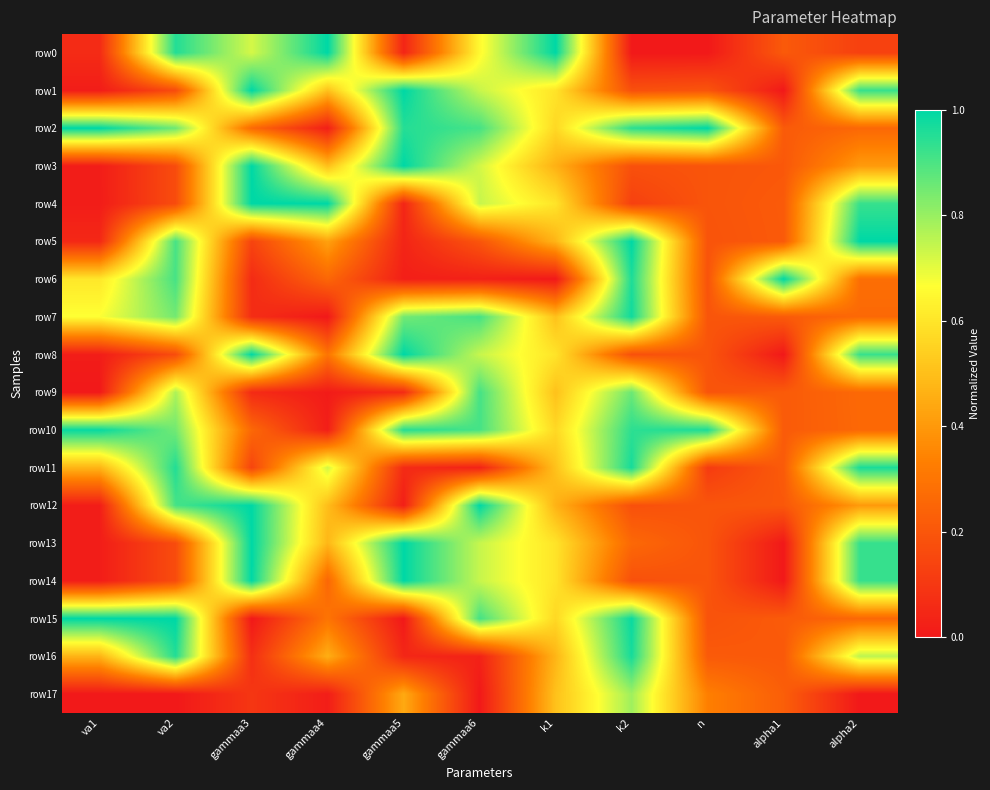

Reading left to right, transcribe all the data shown in this chart.

row0: va1=0.1	va2=1.0	gammaa3=0.7	gammaa4=1.0	gammaa5=0.0	gammaa6=0.7	k1=1.0	k2=0.0	n=0.0	alpha1=0.2	alpha2=0.1
row1: va1=0.0	va2=0.2	gammaa3=1.0	gammaa4=0.5	gammaa5=1.0	gammaa6=0.7	k1=0.6	k2=0.2	n=0.2	alpha1=0.0	alpha2=0.9
row2: va1=1.0	va2=0.9	gammaa3=0.3	gammaa4=0.0	gammaa5=1.0	gammaa6=0.9	k1=0.6	k2=0.9	n=1.0	alpha1=0.2	alpha2=0.3
row3: va1=0.0	va2=0.2	gammaa3=1.0	gammaa4=0.5	gammaa5=1.0	gammaa6=0.7	k1=0.5	k2=0.2	n=0.2	alpha1=0.2	alpha2=0.4
row4: va1=0.0	va2=0.2	gammaa3=1.0	gammaa4=1.0	gammaa5=0.0	gammaa6=0.7	k1=0.6	k2=0.1	n=0.2	alpha1=0.2	alpha2=0.9
row5: va1=0.1	va2=0.9	gammaa3=0.1	gammaa4=0.4	gammaa5=0.0	gammaa6=0.2	k1=0.5	k2=1.0	n=0.2	alpha1=0.2	alpha2=1.0
row6: va1=0.6	va2=0.9	gammaa3=0.1	gammaa4=0.3	gammaa5=0.0	gammaa6=0.0	k1=0.0	k2=1.0	n=0.2	alpha1=1.0	alpha2=0.3
row7: va1=0.7	va2=0.8	gammaa3=0.1	gammaa4=0.0	gammaa5=0.8	gammaa6=0.9	k1=0.5	k2=1.0	n=0.2	alpha1=0.2	alpha2=0.3
row8: va1=0.0	va2=0.2	gammaa3=1.0	gammaa4=0.3	gammaa5=1.0	gammaa6=0.7	k1=0.6	k2=0.2	n=0.2	alpha1=0.0	alpha2=0.9
row9: va1=0.0	va2=0.8	gammaa3=0.1	gammaa4=0.0	gammaa5=0.1	gammaa6=0.9	k1=0.5	k2=0.9	n=0.2	alpha1=0.2	alpha2=0.3
row10: va1=1.0	va2=0.8	gammaa3=0.3	gammaa4=0.0	gammaa5=1.0	gammaa6=0.9	k1=0.6	k2=0.9	n=1.0	alpha1=0.2	alpha2=0.3
row11: va1=0.5	va2=1.0	gammaa3=0.1	gammaa4=0.7	gammaa5=0.1	gammaa6=0.0	k1=0.5	k2=1.0	n=0.1	alpha1=0.2	alpha2=1.0
row12: va1=0.0	va2=0.9	gammaa3=1.0	gammaa4=0.5	gammaa5=0.0	gammaa6=1.0	k1=0.5	k2=0.2	n=0.2	alpha1=0.2	alpha2=0.4
row13: va1=0.0	va2=0.2	gammaa3=1.0	gammaa4=0.5	gammaa5=1.0	gammaa6=0.7	k1=0.6	k2=0.3	n=0.2	alpha1=0.0	alpha2=0.9
row14: va1=0.0	va2=0.2	gammaa3=1.0	gammaa4=0.3	gammaa5=1.0	gammaa6=0.7	k1=0.6	k2=0.2	n=0.2	alpha1=0.0	alpha2=0.9
row15: va1=1.0	va2=1.0	gammaa3=0.0	gammaa4=0.3	gammaa5=0.0	gammaa6=0.9	k1=0.6	k2=1.0	n=0.2	alpha1=0.2	alpha2=0.3
row16: va1=0.5	va2=1.0	gammaa3=0.1	gammaa4=0.5	gammaa5=0.0	gammaa6=0.0	k1=0.5	k2=1.0	n=0.2	alpha1=0.2	alpha2=0.8
row17: va1=0.0	va2=0.0	gammaa3=0.1	gammaa4=0.0	gammaa5=0.4	gammaa6=0.0	k1=0.5	k2=0.8	n=0.3	alpha1=0.2	alpha2=0.0